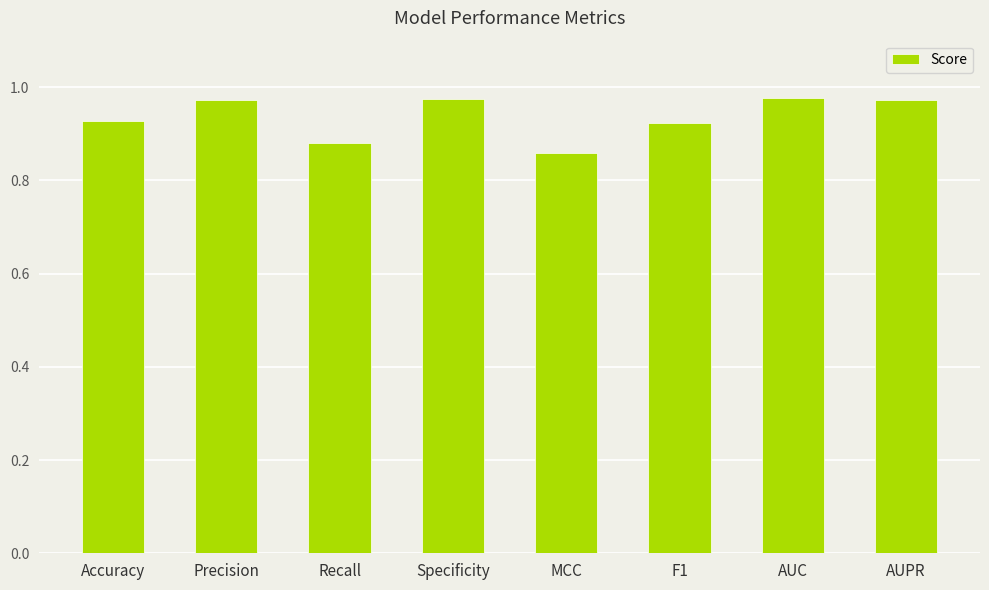

Count the values in the range 0 to 1.

8